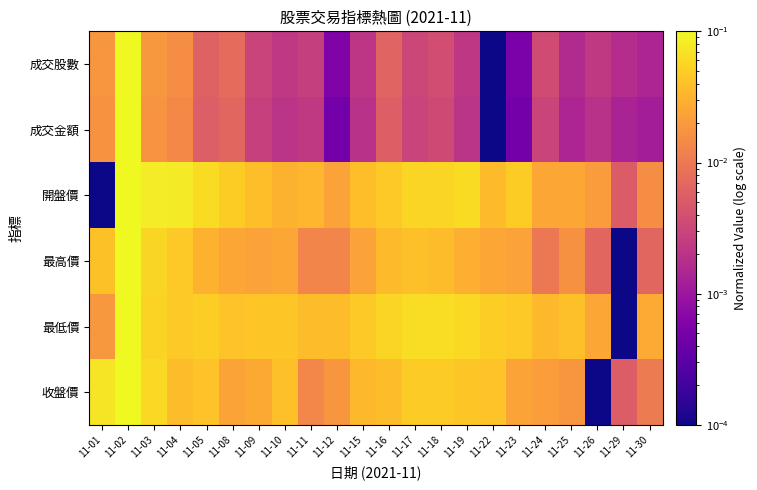

Which series changed the most between 11-15 and 11-30?

收盤價